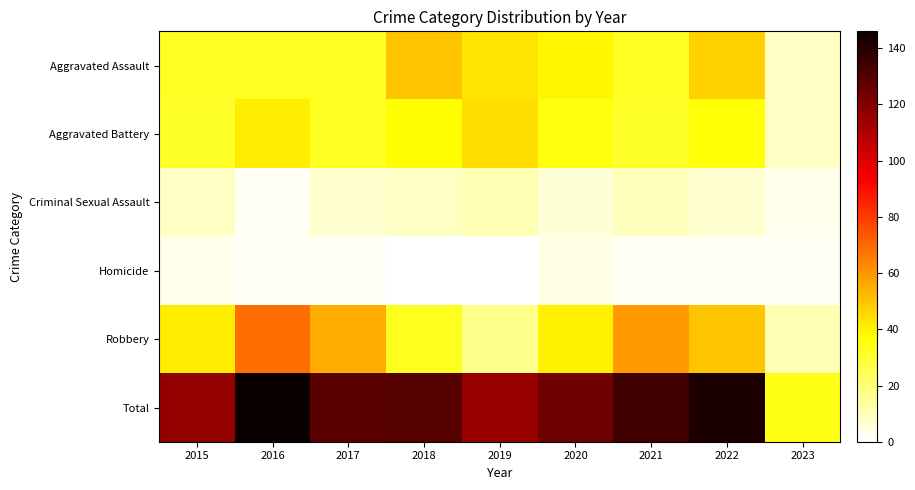

Rank the series at 2020 from lowest to highest value.

Homicide, Criminal Sexual Assault, Aggravated Battery, Aggravated Assault, Robbery, Total